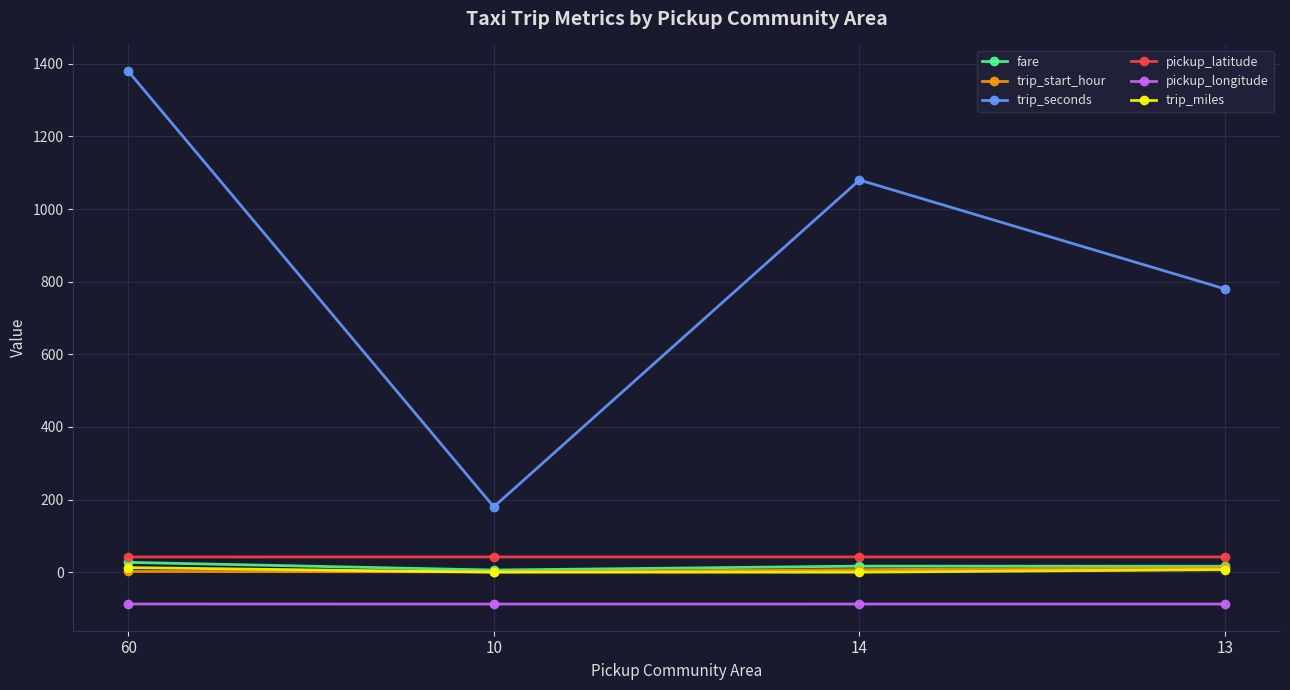

Which series has the largest total across all categories?

trip_seconds